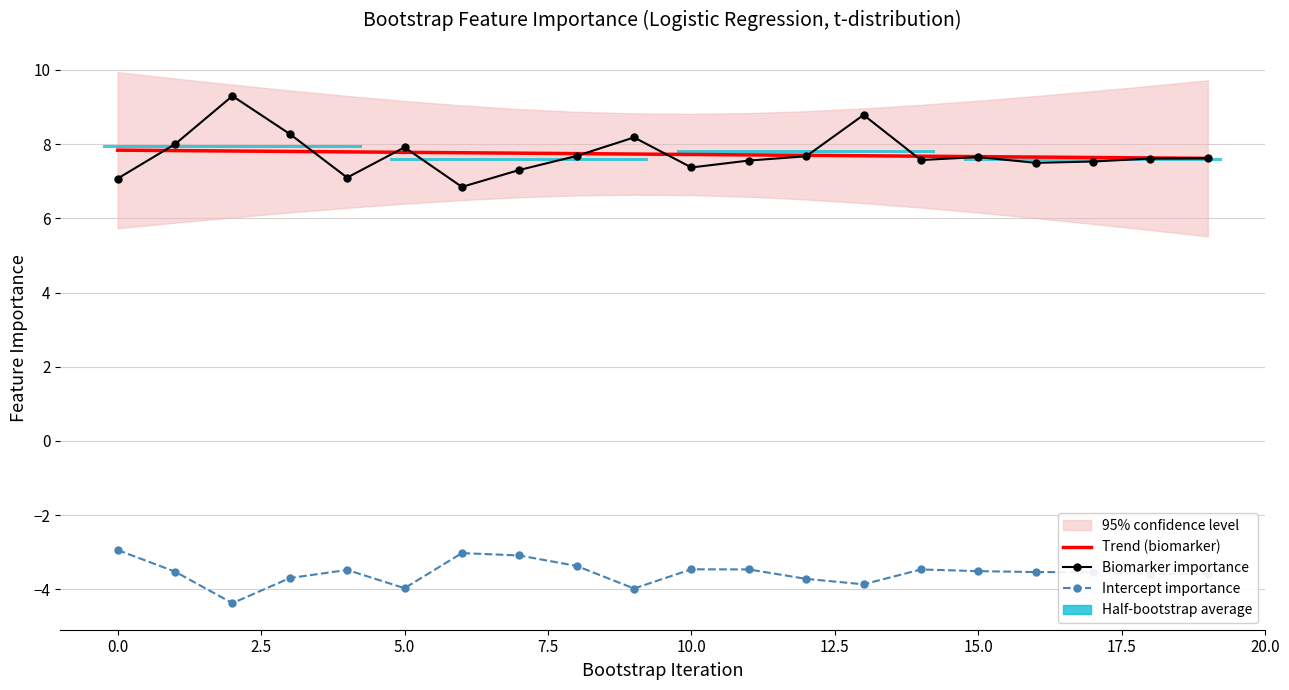

Which has a higher value, 10.0 or 12.5?

10.0